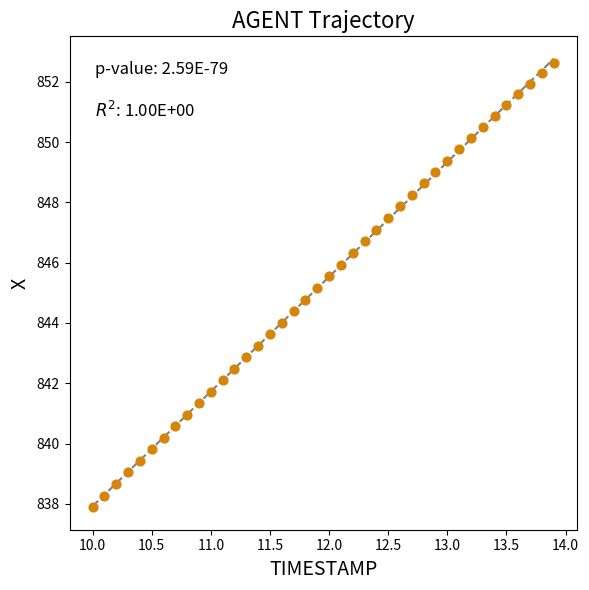

What is the range of X values (max minus min)?

3.9